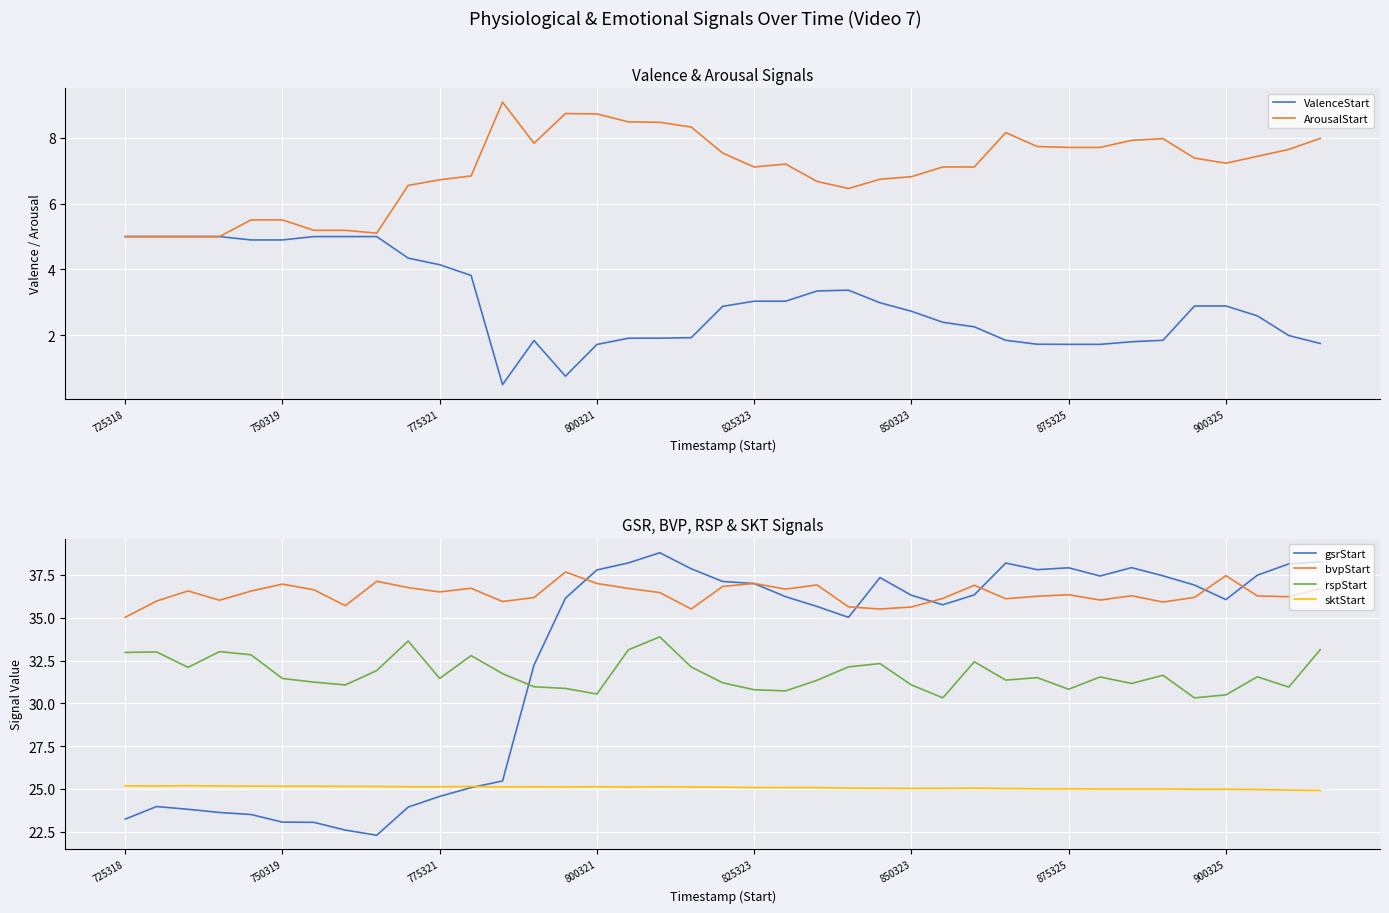

True or false: sktStart and rspStart intersect in this chart.

False